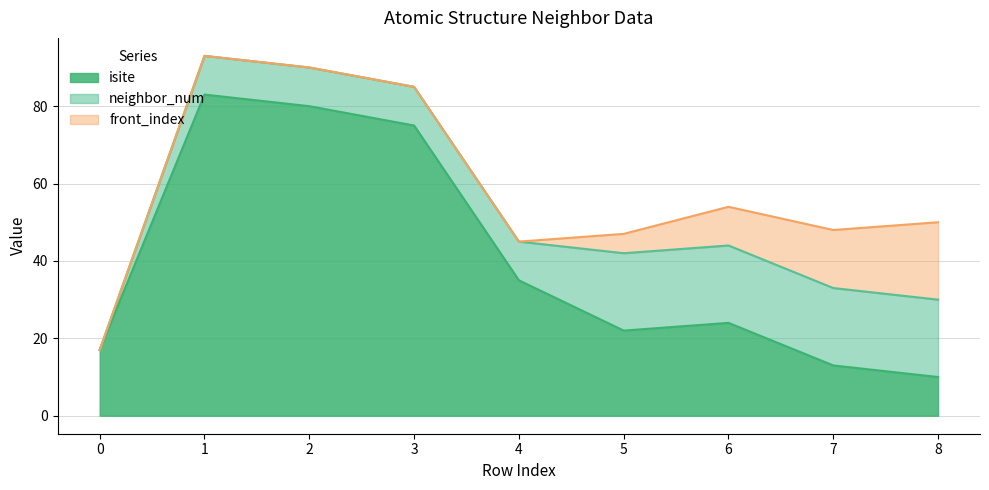

Is it true that isite equals 23 at 0?

False